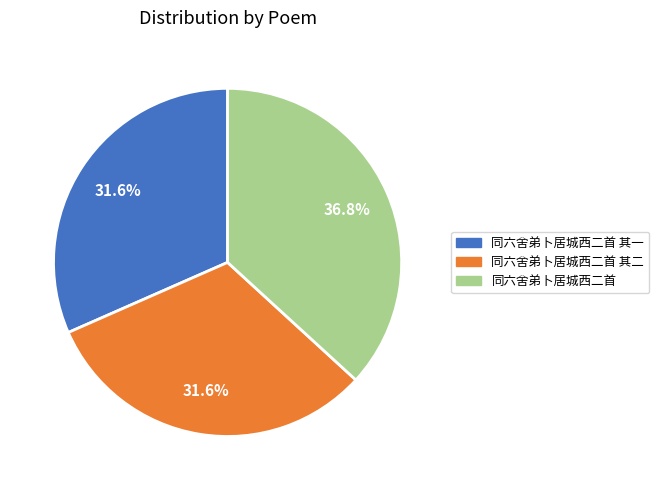

Count the number of slices in the pie.

3